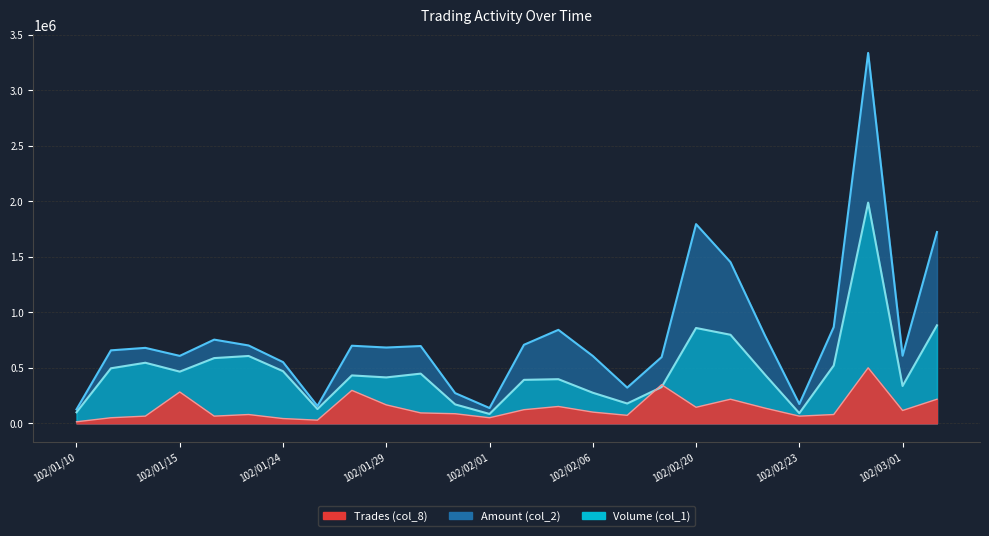

What is the sum of the Trades (col_8) values at 102/02/18 and 102/02/22?

210294.8